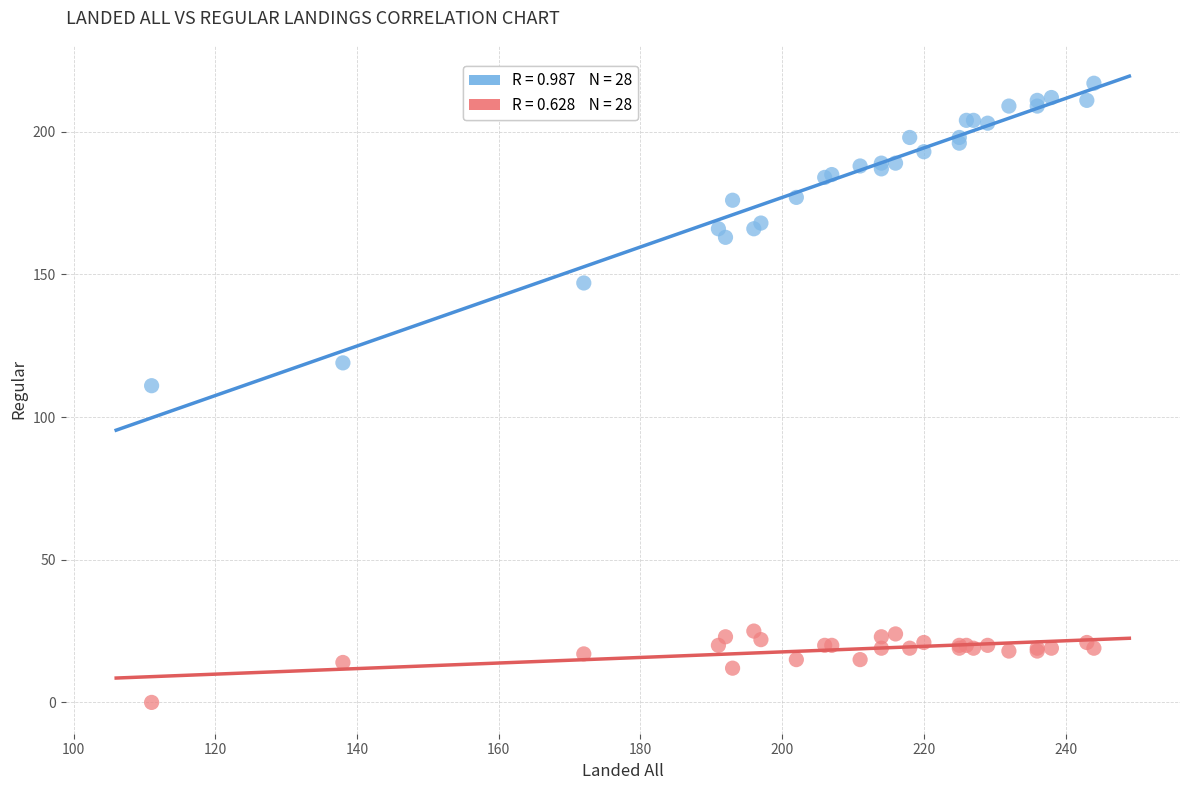

Across all series, what Y value is closest to 108?

111